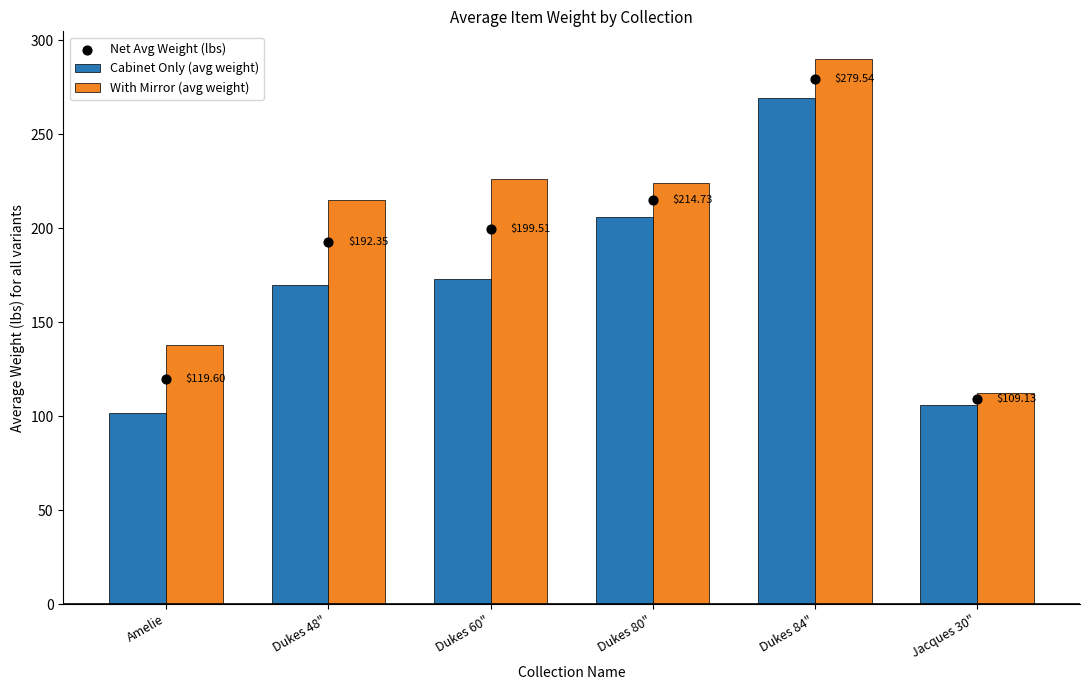

Which series reaches the minimum Y coordinate?

Cabinet Only (avg weight)